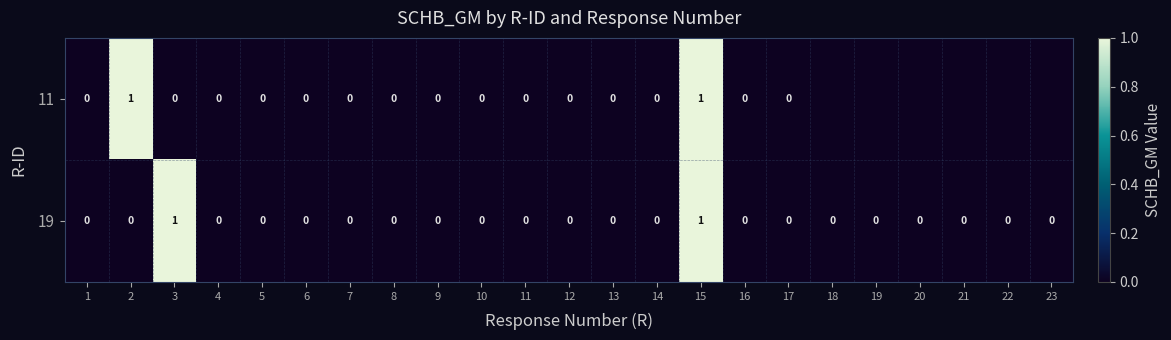

What is the sum of all 19 values?

2